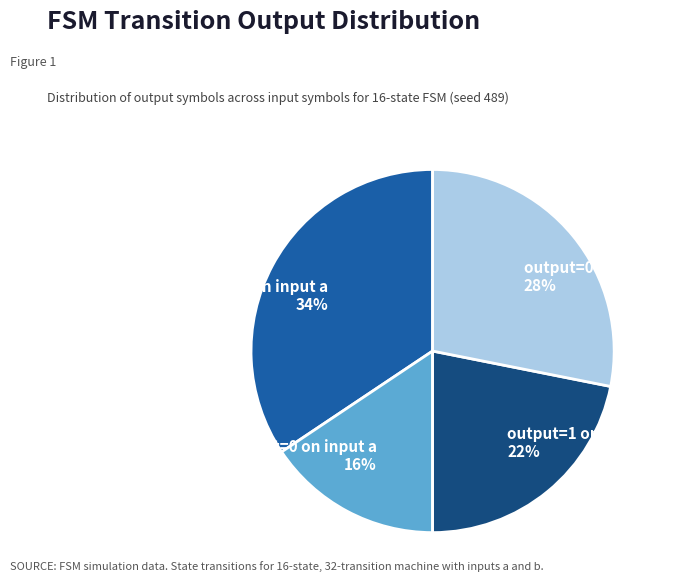

Which has a higher value, output=0 on input b or output=1 on input b?

output=0 on input b